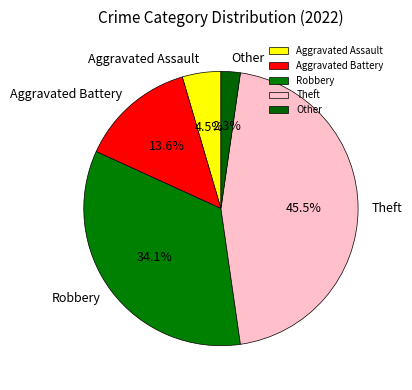

Does any single category account for the majority?

No